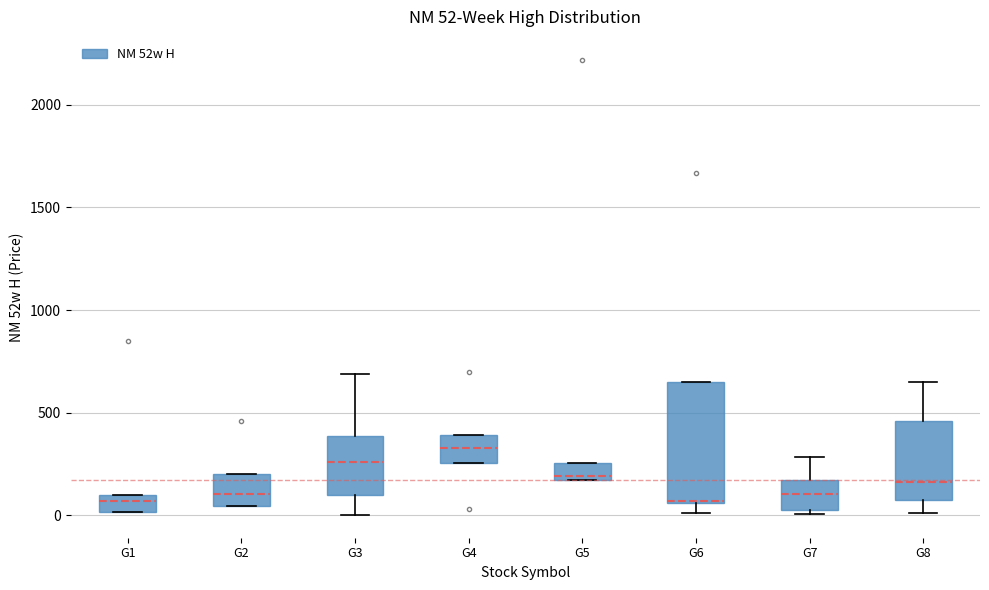

Which box is the tallest, from its lower edge to its upper edge?

G6